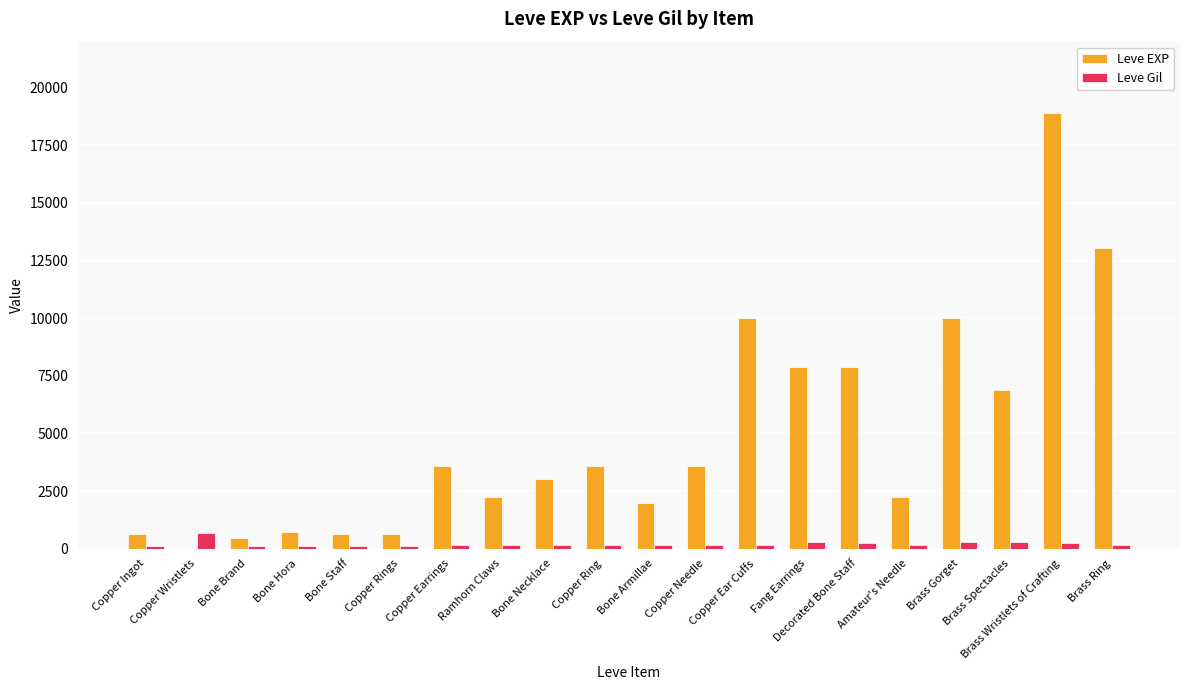

Which series has the largest range (max minus min)?

Leve EXP